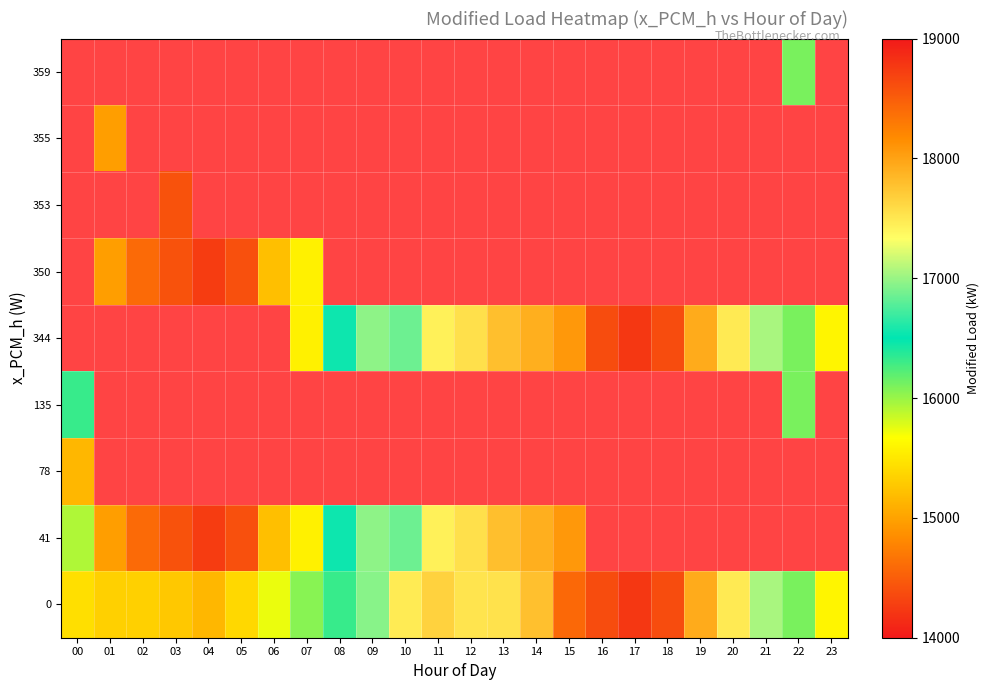

Is the value of 355 at 14 greater than the value of 359 at 15?

No